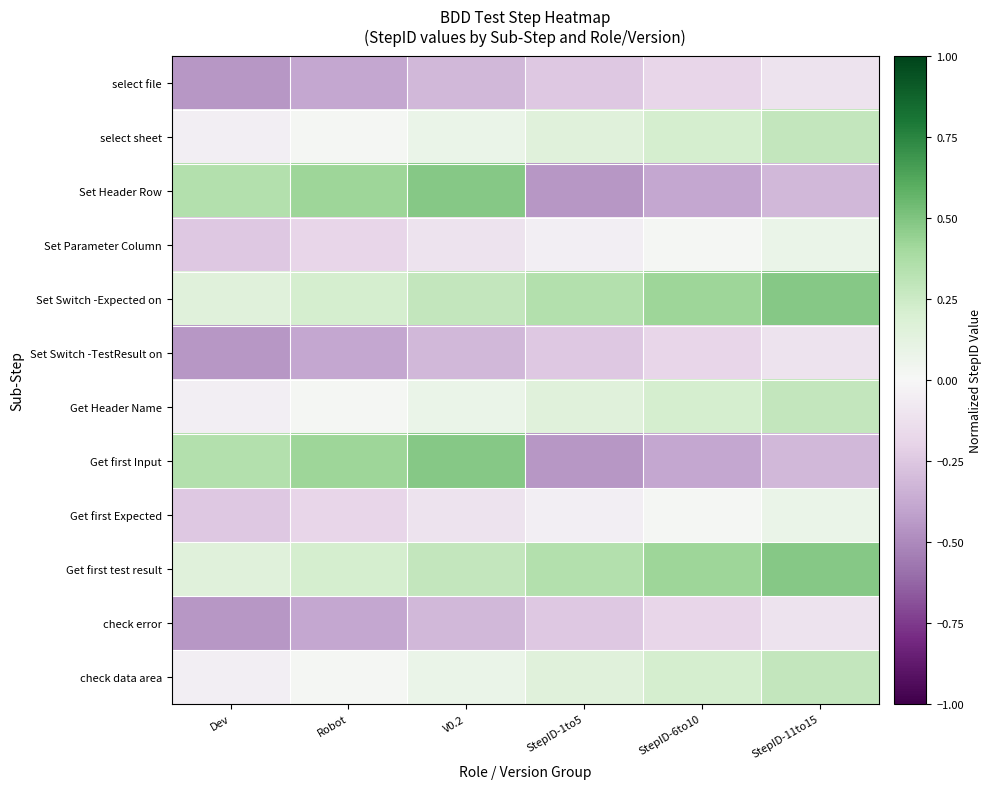

What is the total value across all series at StepID-6to10?

0.2